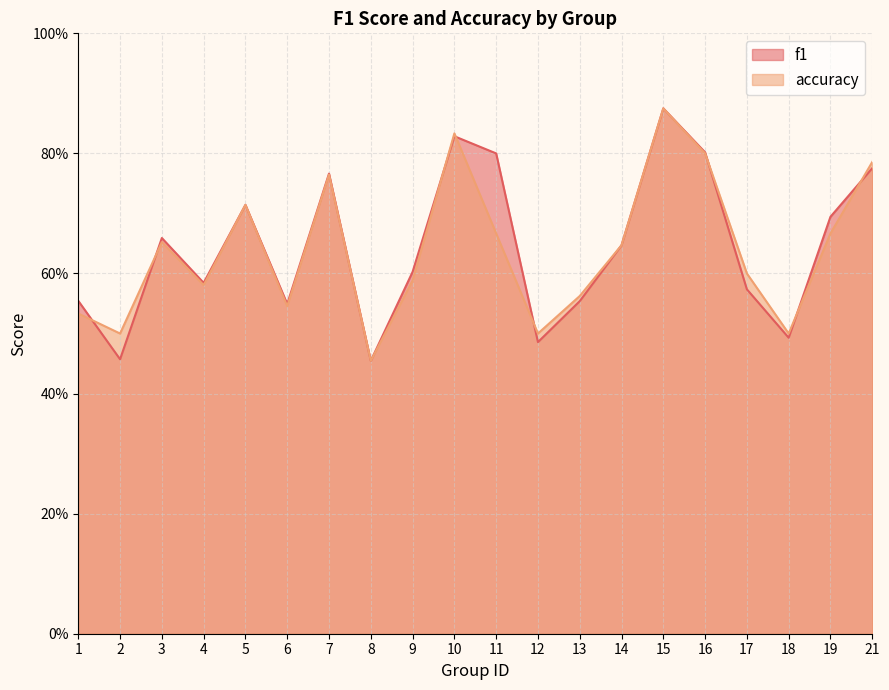

True or false: f1 and accuracy cross at least once.

True